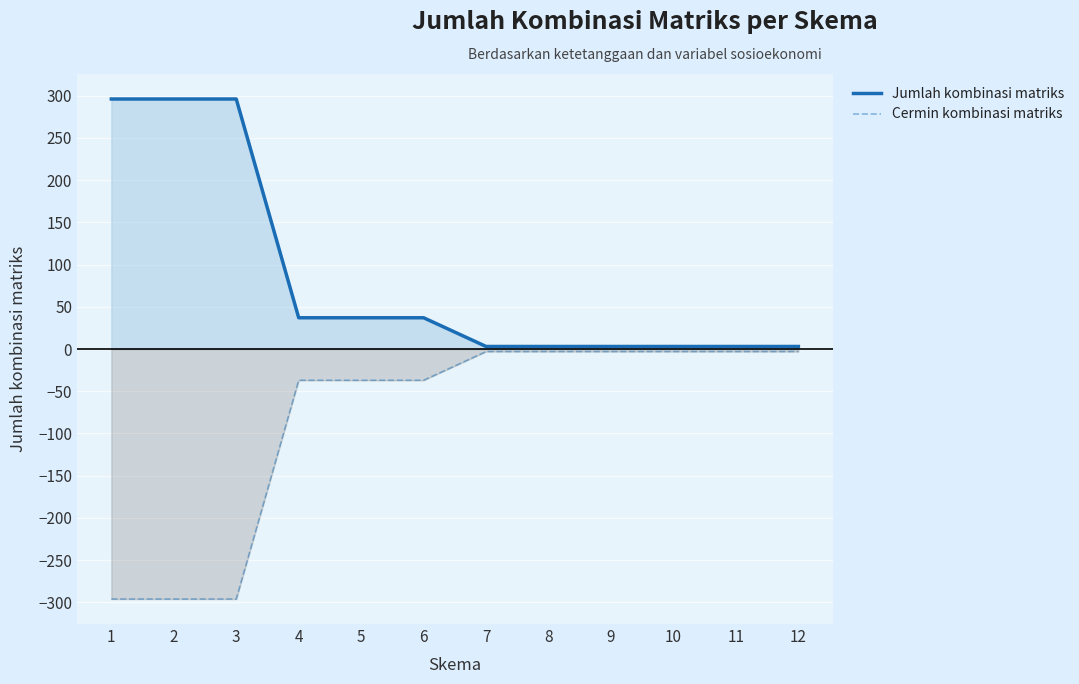

Which category has the lowest value across all series?

1